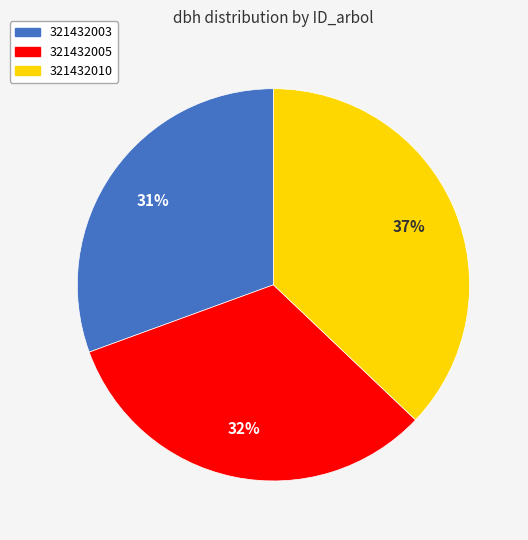

To the nearest percent, what is the combined percentage of 321432010 and 321432005?

69%